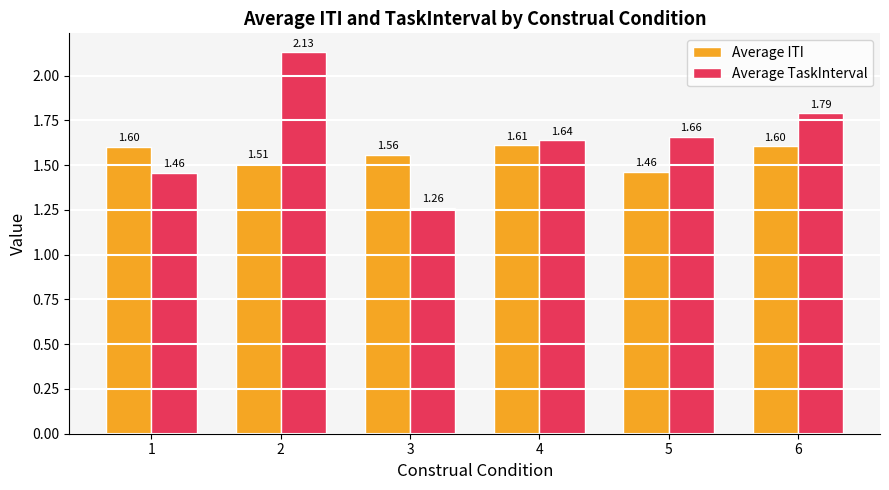

List the series in order of their overall mean, highest first.

Average TaskInterval, Average ITI